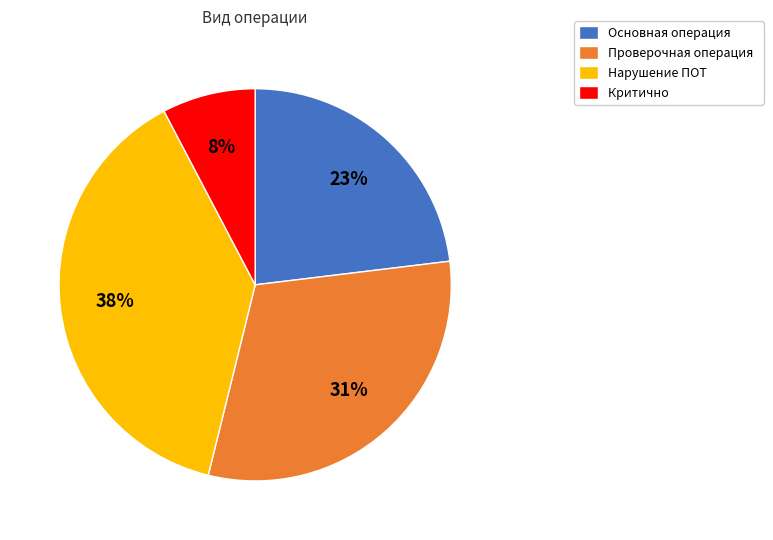

Is the sum of Критично and Проверочная операция greater than half?

No